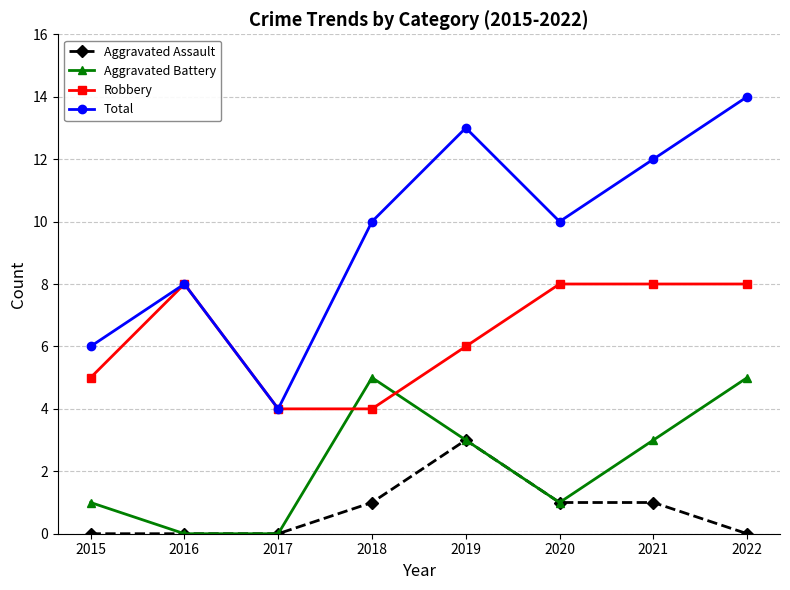

What is the difference between the maximum and minimum values in the Total series?

10